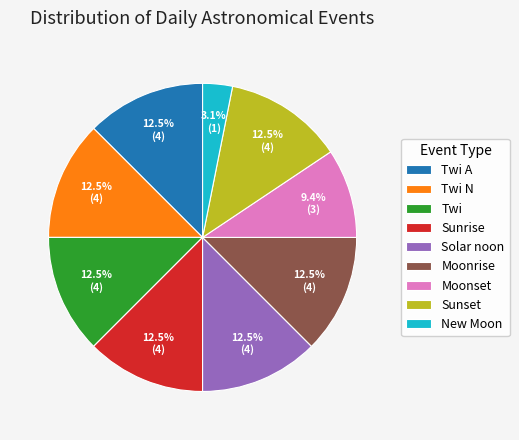

To the nearest percent, what is the combined percentage of Solar noon and Twi A?

25%